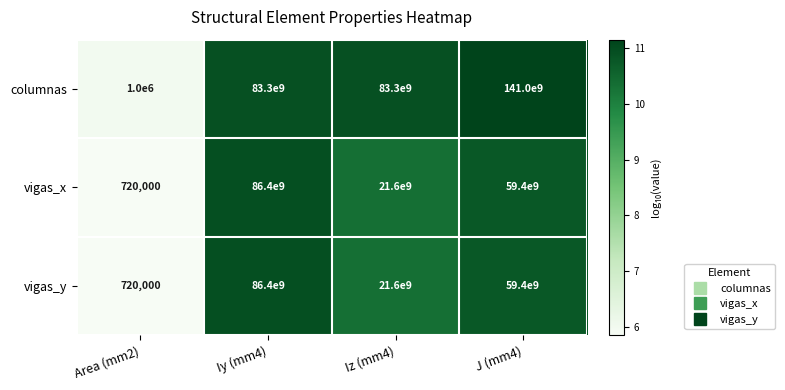

What is the spread (max minus min) of values at Iz (mm4)?

61700000000